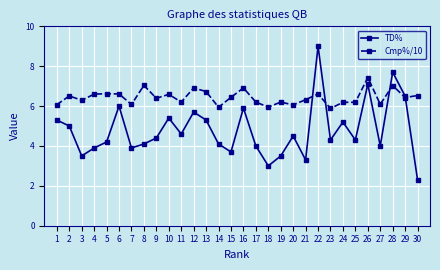

Which series has the largest range (max minus min)?

TD%